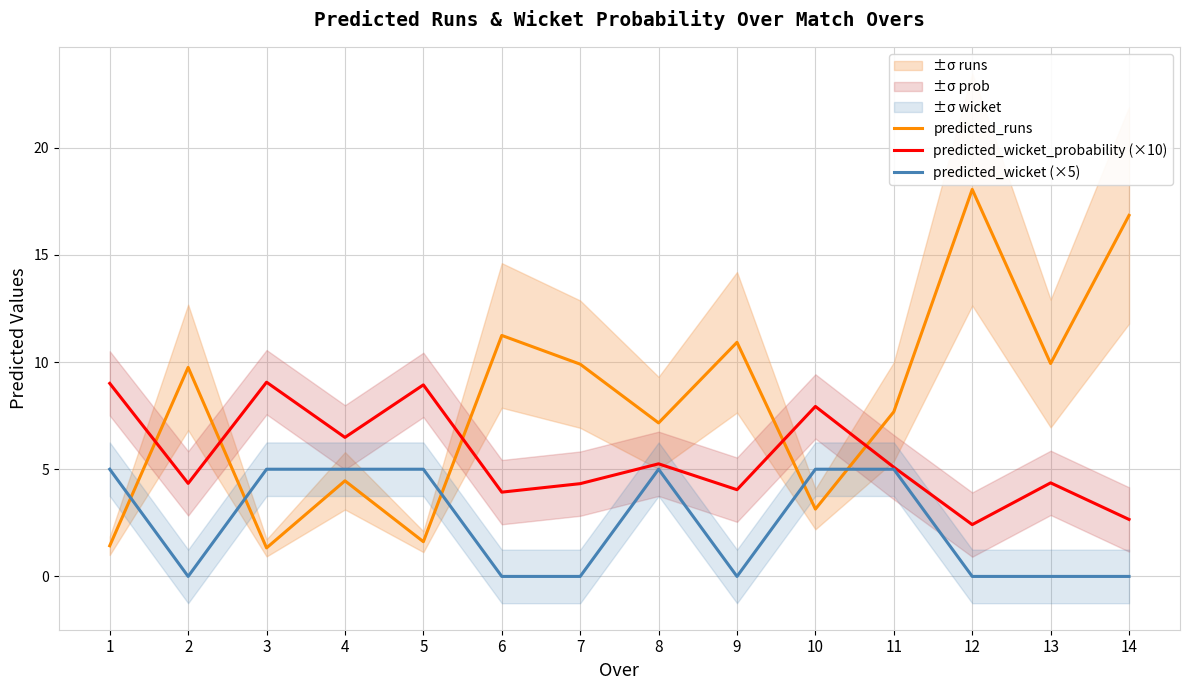

Between which two adjacent categories do predicted_wicket (×5) and predicted_runs first intersect?

1 and 2